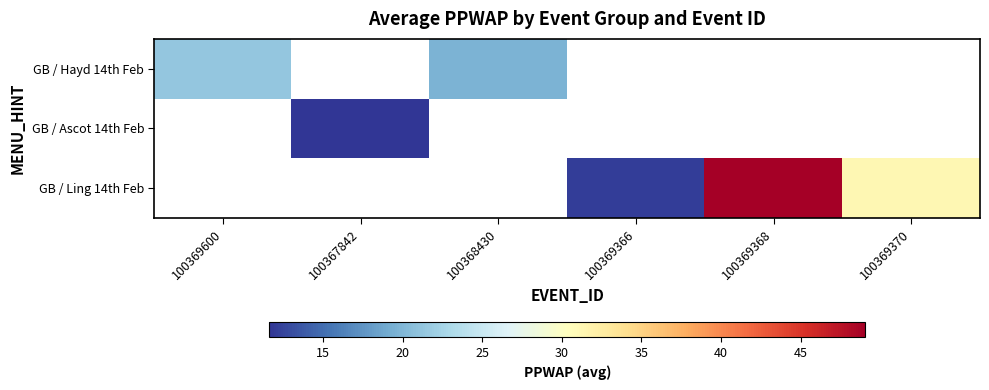

True or false: GB / Hayd 14th Feb has a value of 4.9 at 100368430.

False